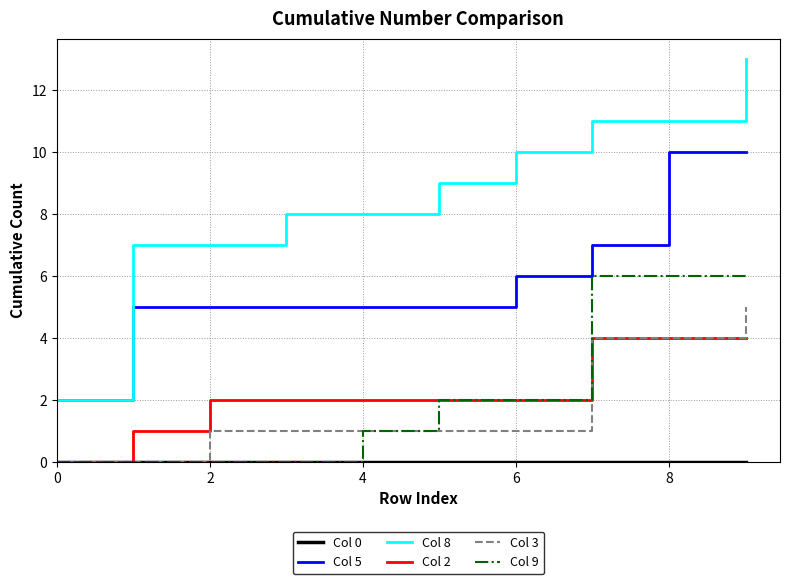

Which series has the widest spread of values?

Col 8